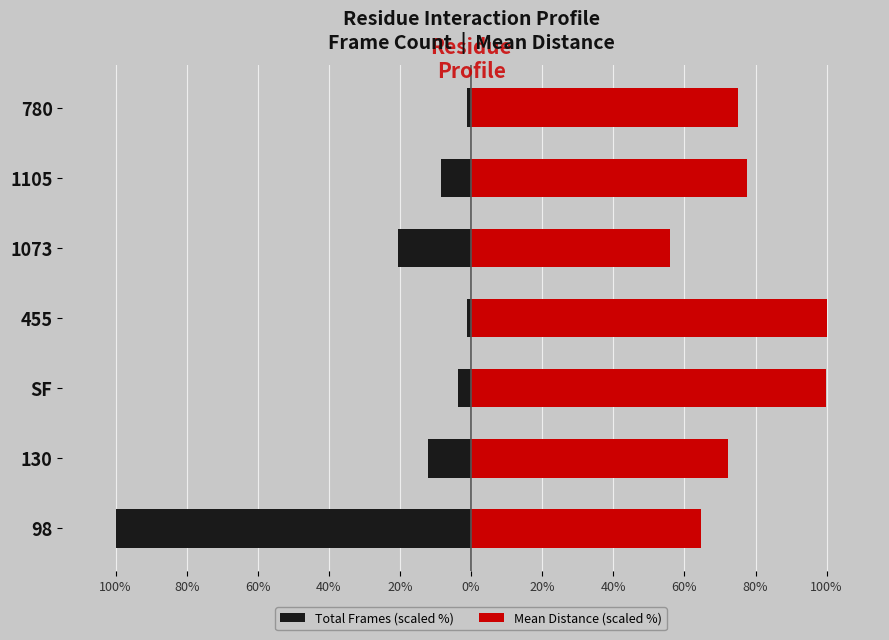

Reading left to right, what are all the values shown in this chart?

Total Frames (scaled %): -100.0	-12.1	-3.6	-1.2	-20.6	-8.5	-1.2
Mean Distance (scaled %): 64.5	72.1	99.9	100.0	56.0	77.7	75.0